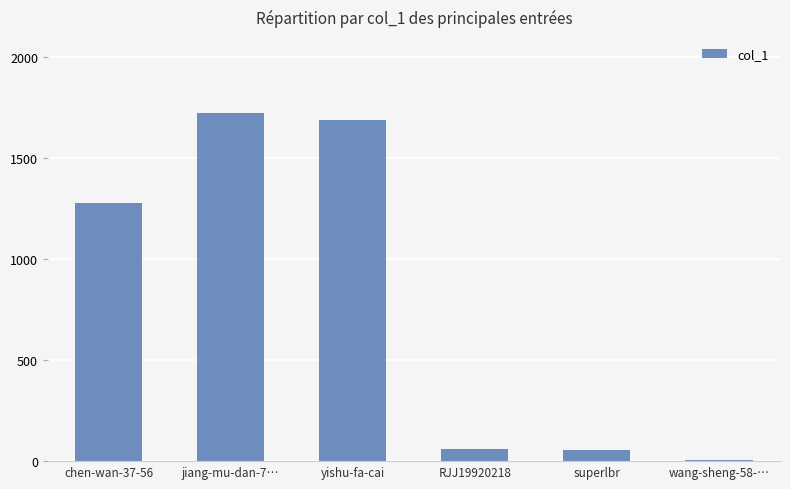

What is the change in value from chen-wan-37-56 to yishu-fa-cai?

+409